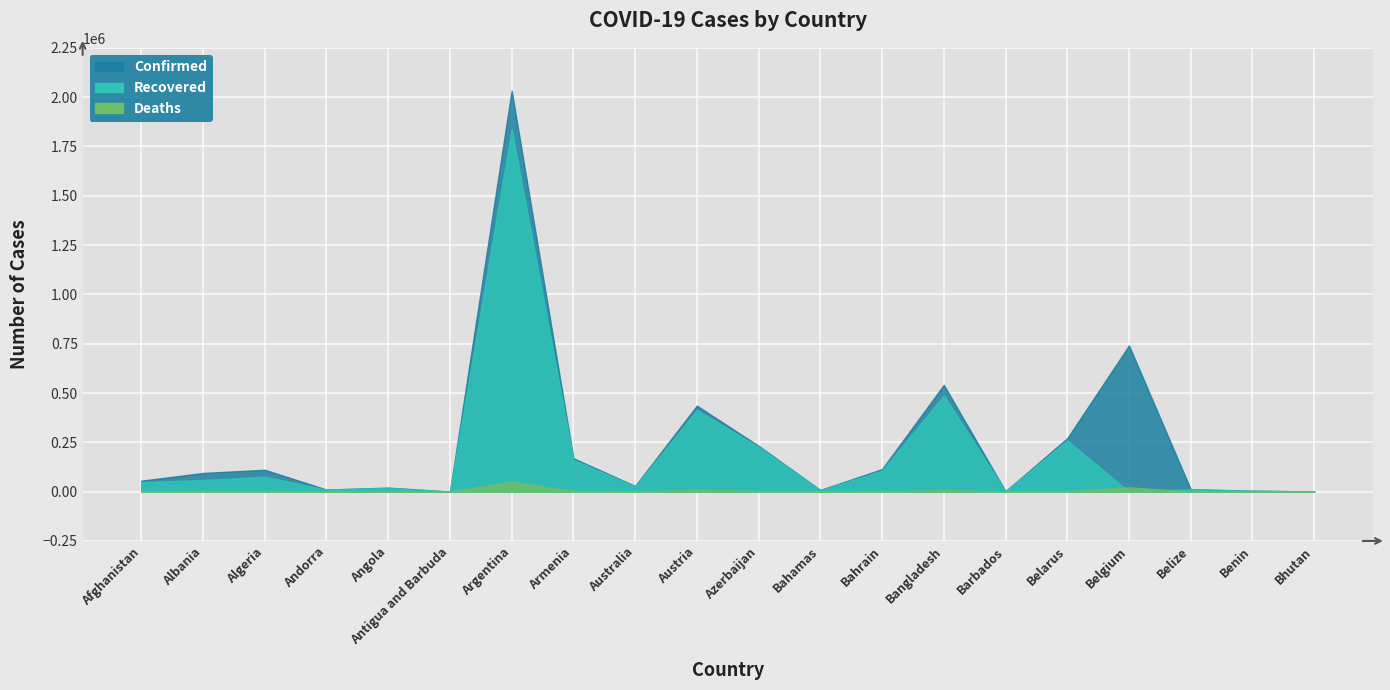

In Deaths, how many points are lower than both neighbors (excluding endpoints)?

6